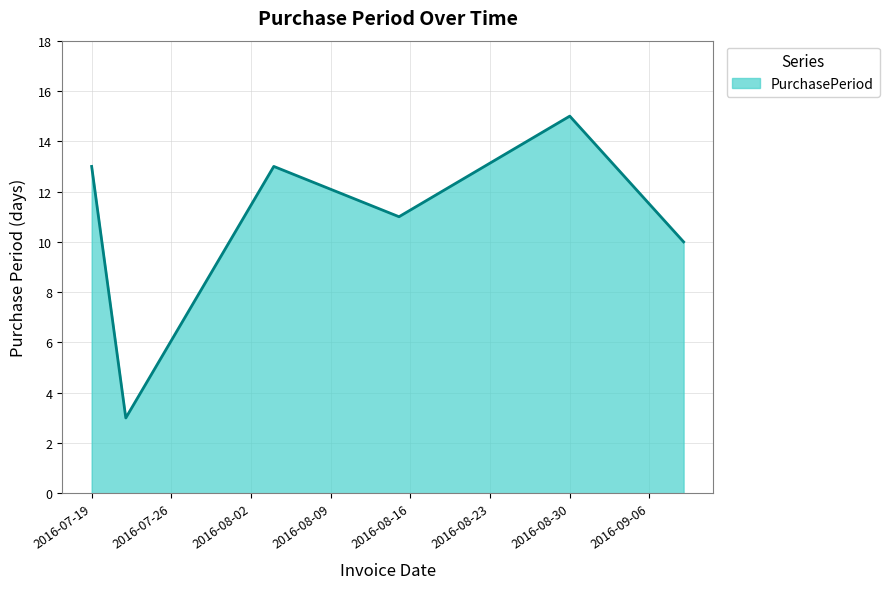

What is the greatest value displayed?

15